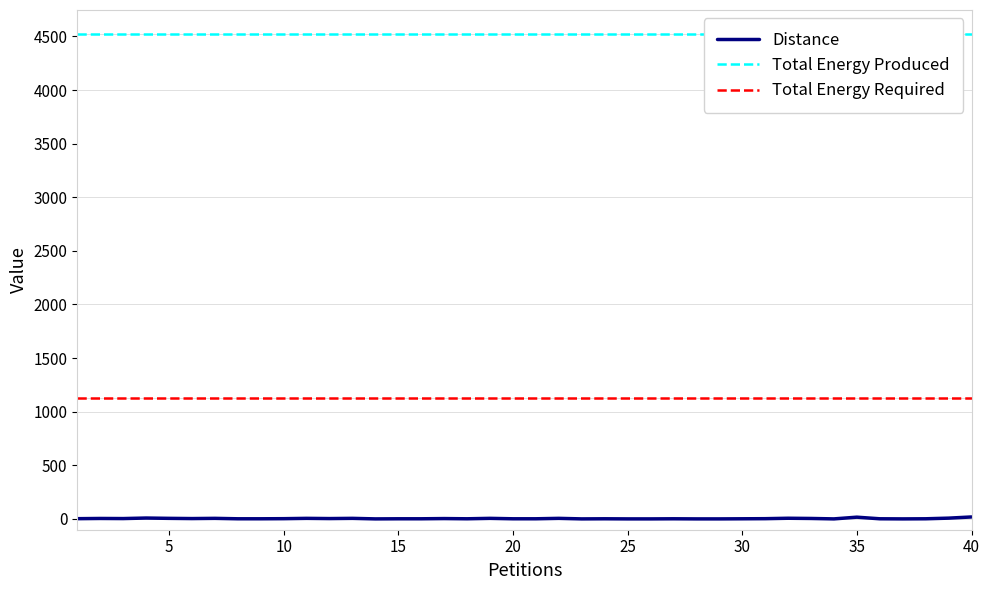

At which label does Total Energy Produced reach its minimum?

1